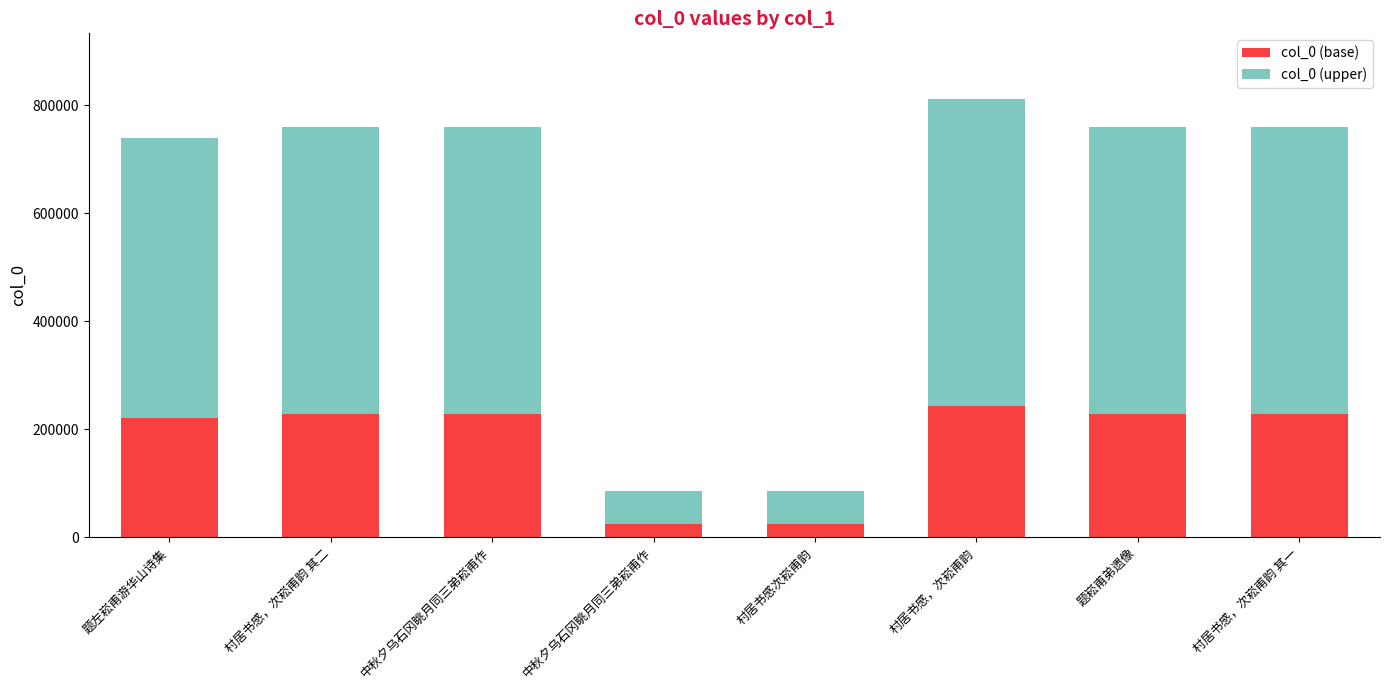

How many values in the col_0 (base) series are below 227773?

4